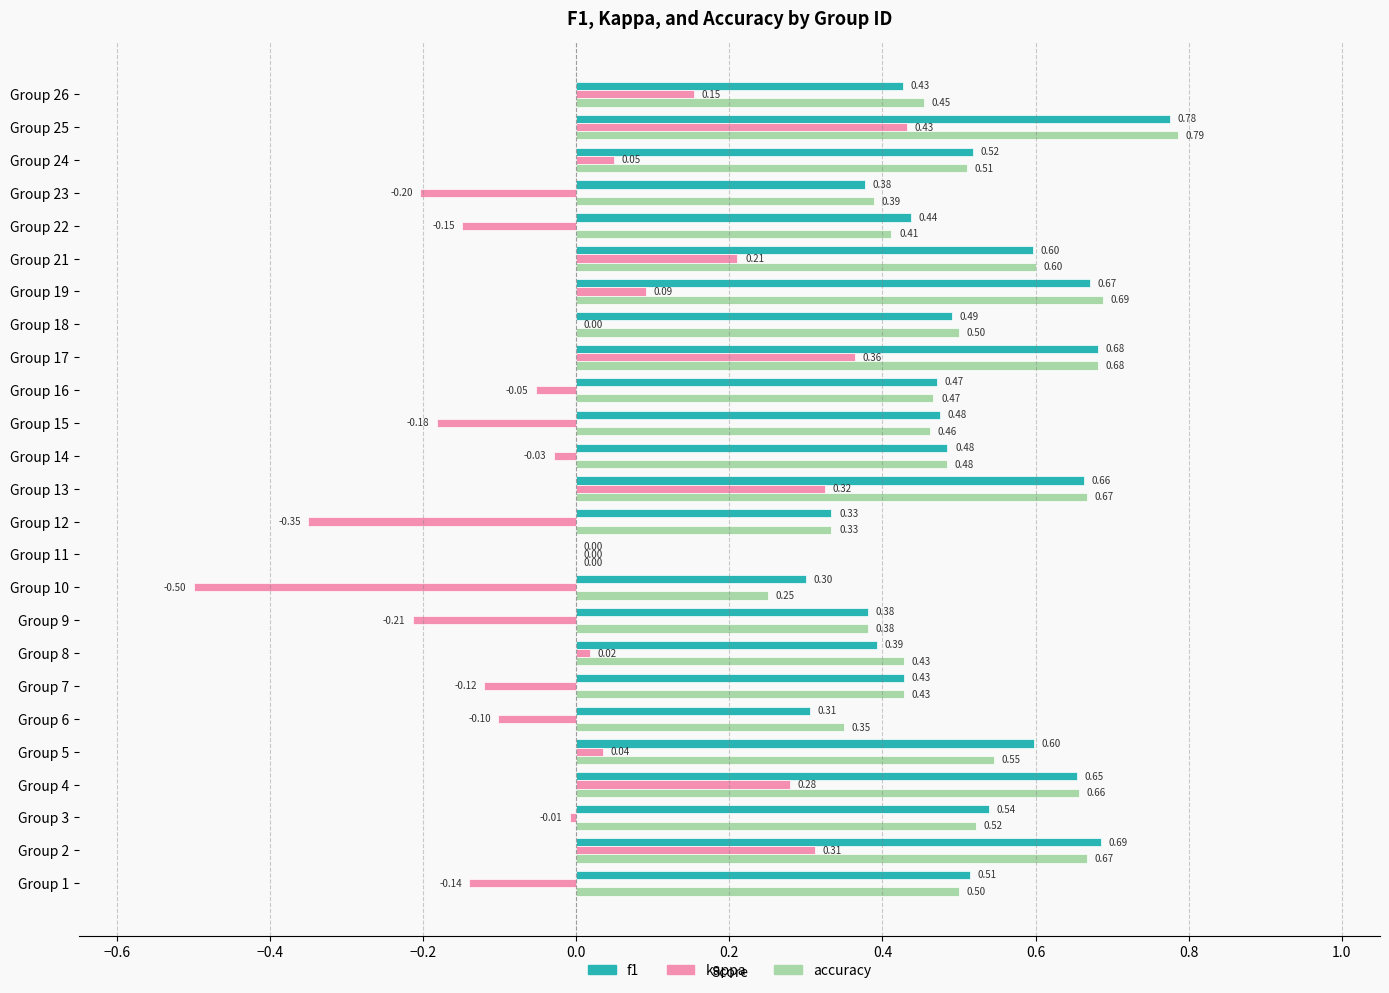

Between Group 6 and Group 10, which series saw the biggest shift?

kappa